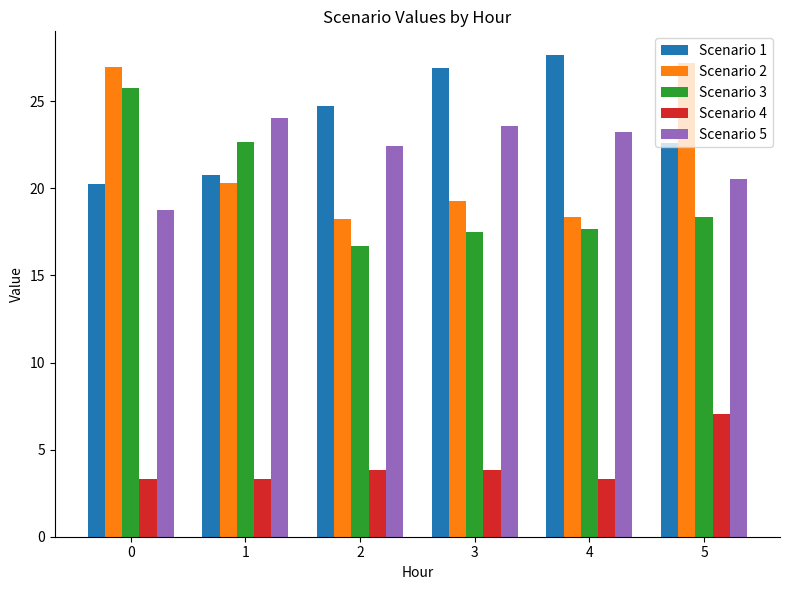

At how many categories does at least one series exceed 6?

6